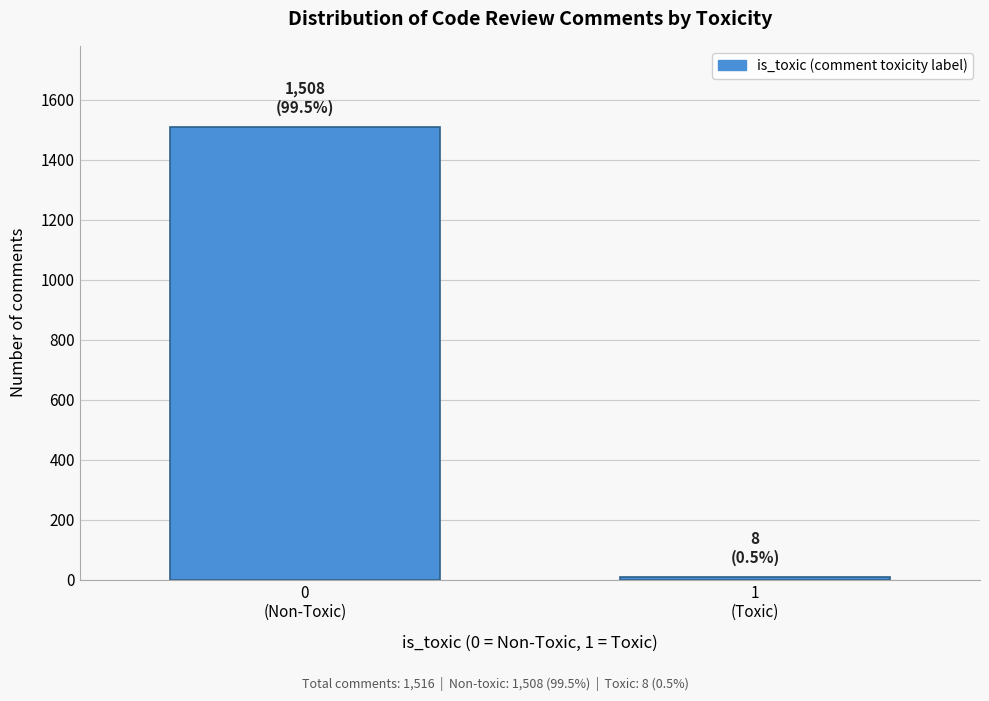

Reading right to left, extract all data points from this chart.

8	1508